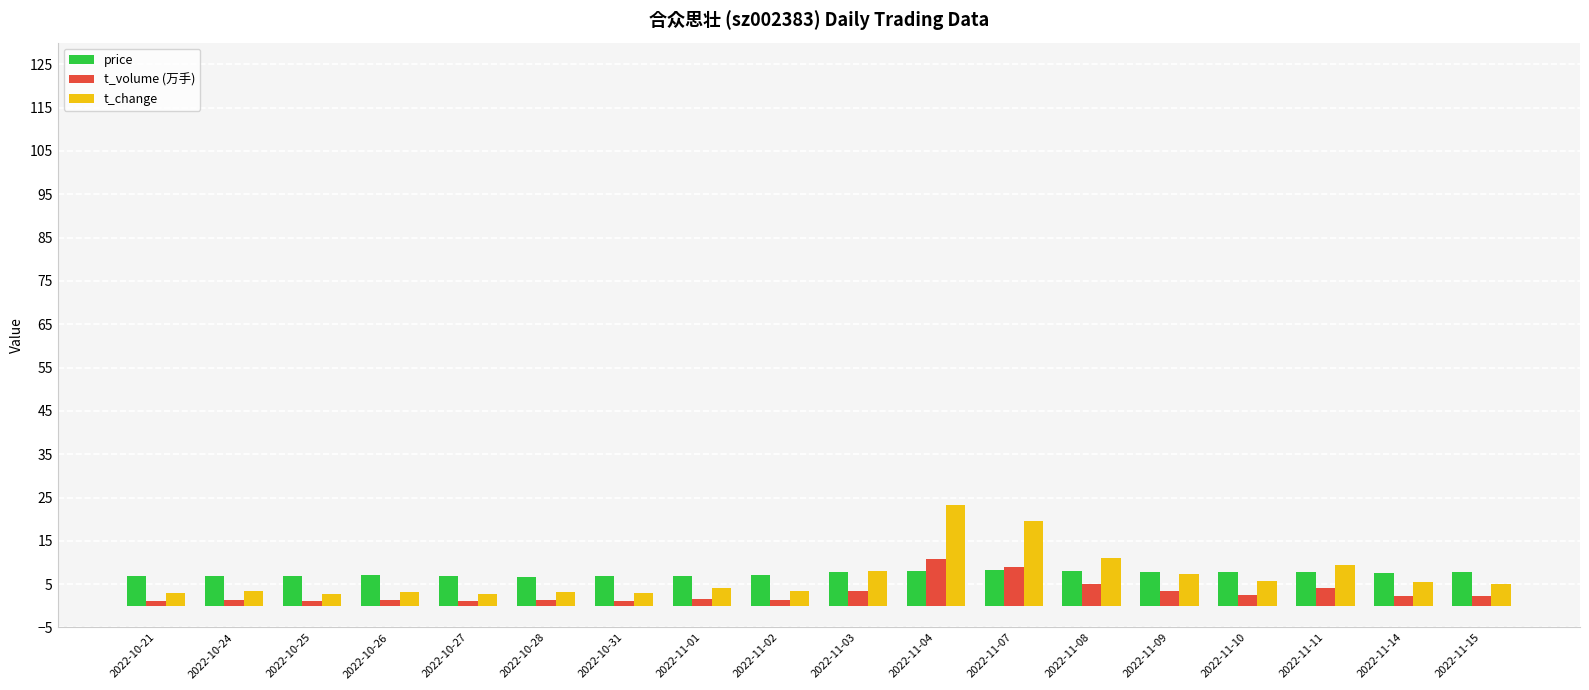

Is the value of price at 2022-10-27 greater than the value of t_volume (万手) at 2022-11-14?

Yes